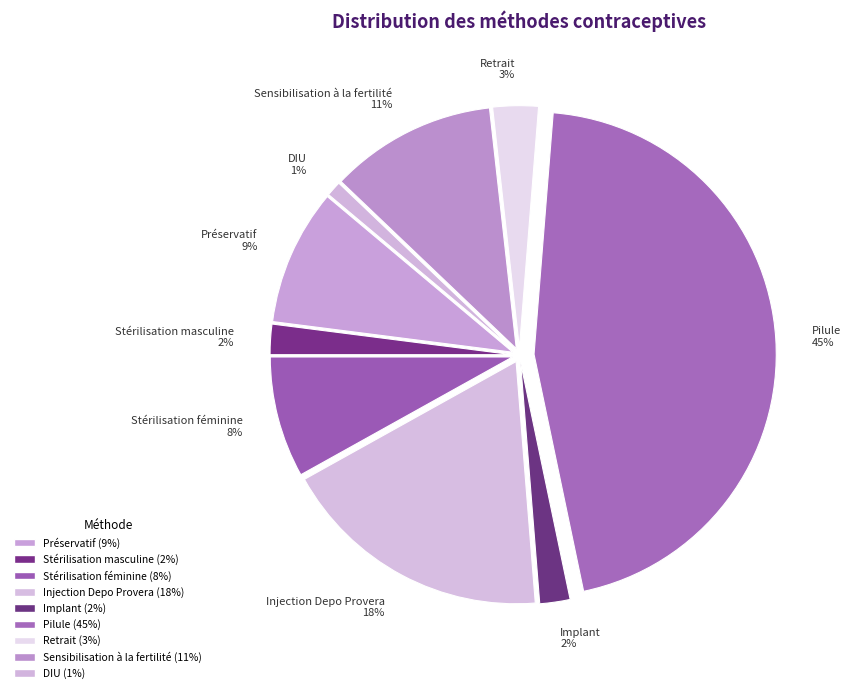

Is there any slice that represents more than half of the pie?

No